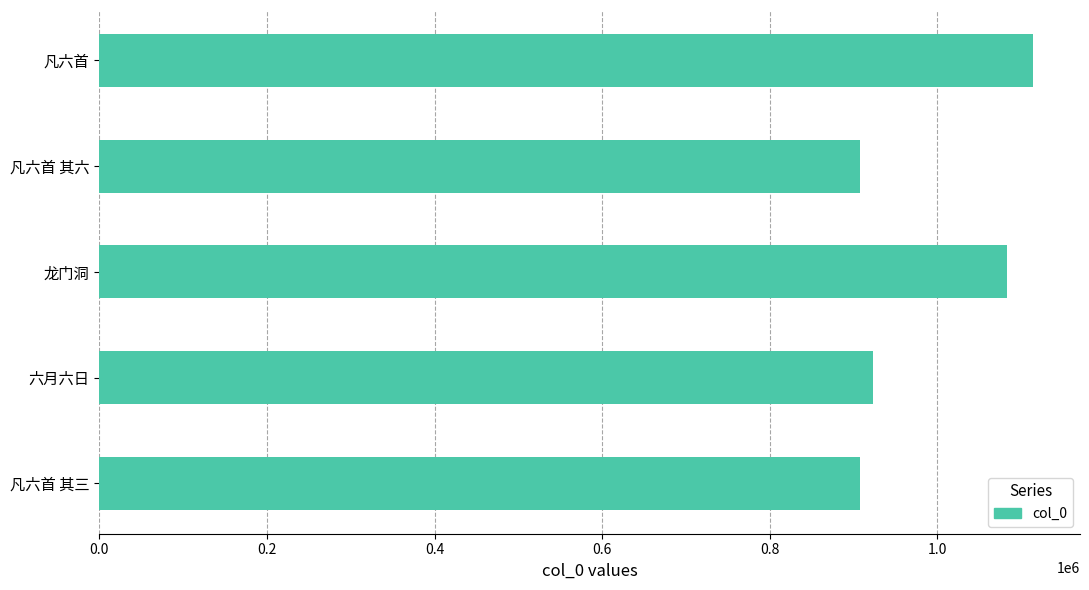

What is the maximum value shown in the chart?

1114537